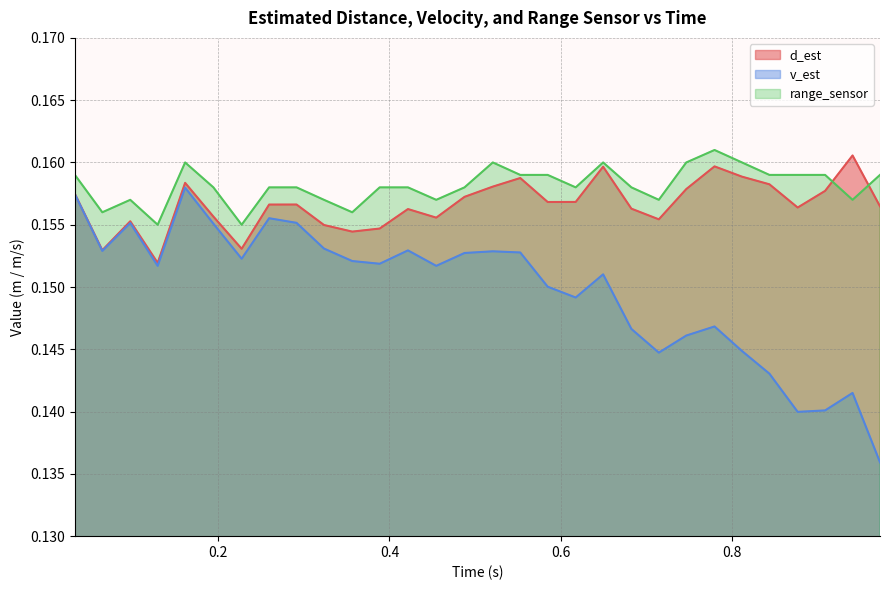

True or false: v_est and range_sensor intersect in this chart.

False